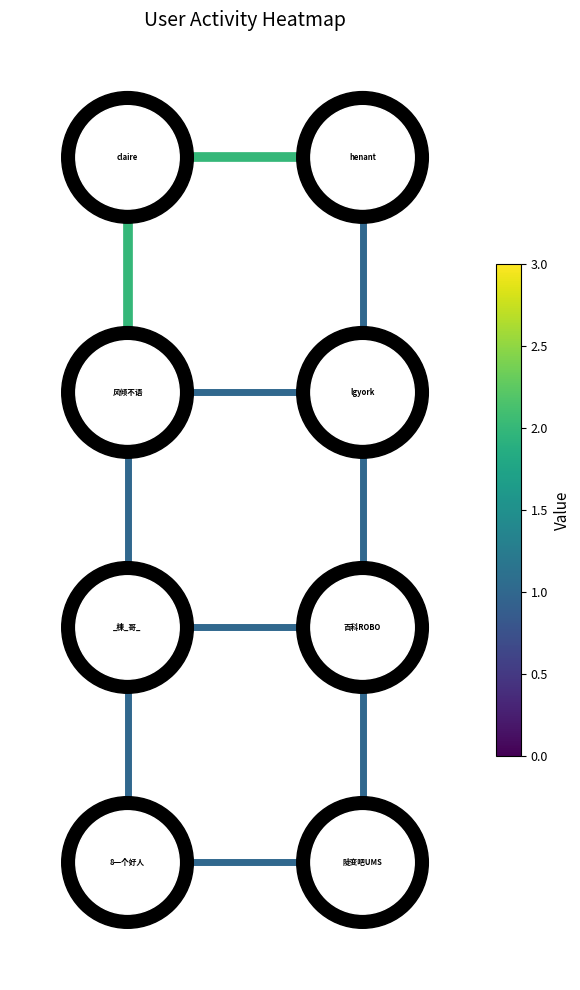

The value of edge_6_7 at 0.00 is 0. True or false?

True